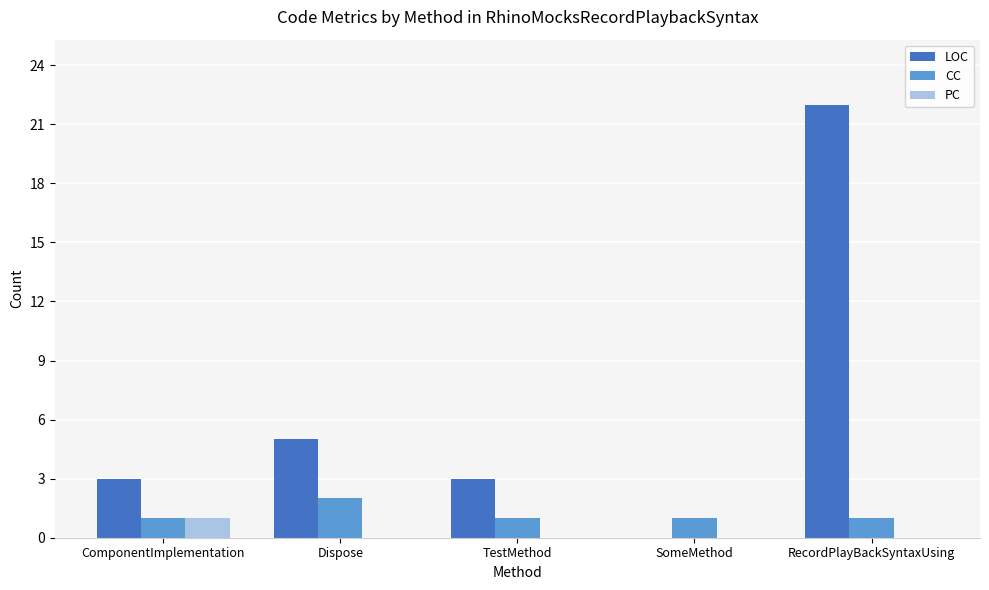

The value of CC at Dispose is 4. True or false?

False